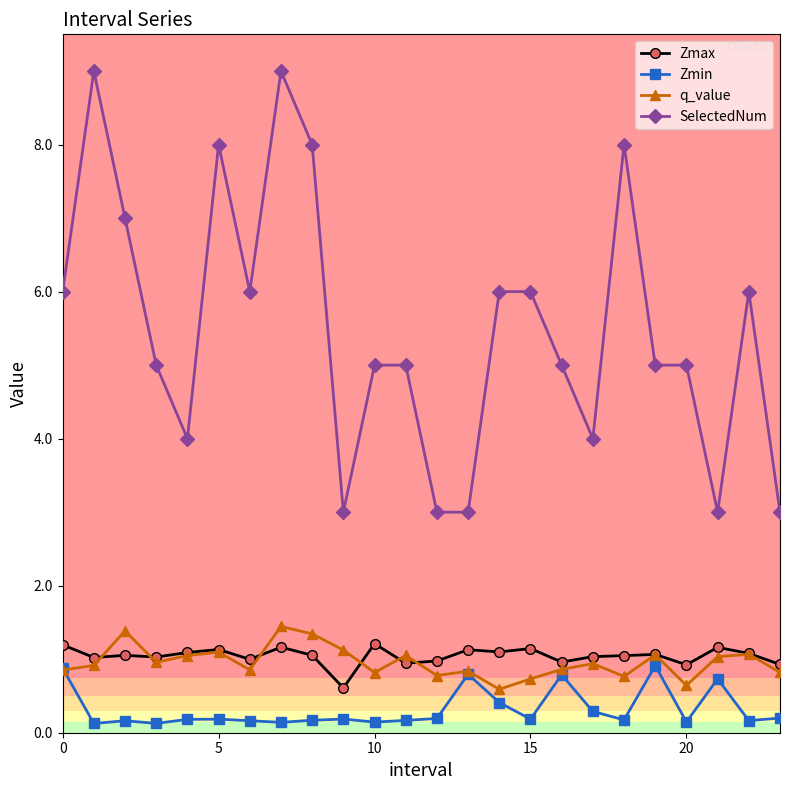

Does the chart have visible grid lines?

No